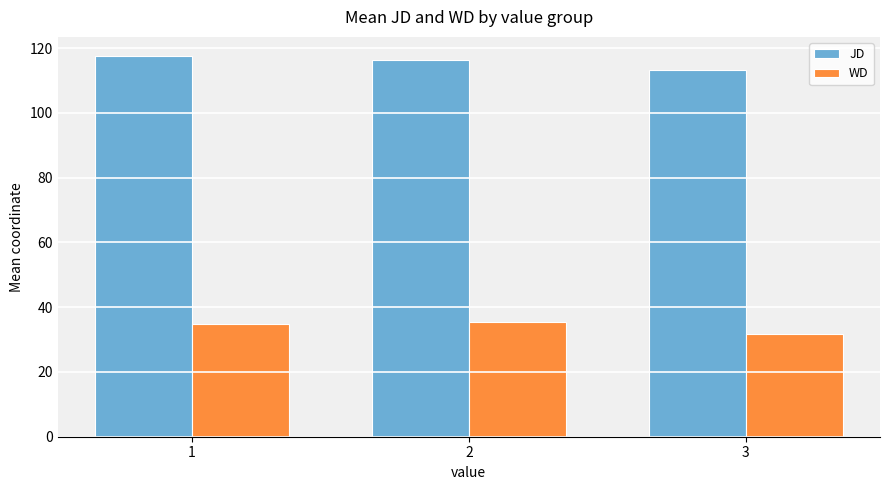

What is the difference between the highest and lowest values at 3?

81.4